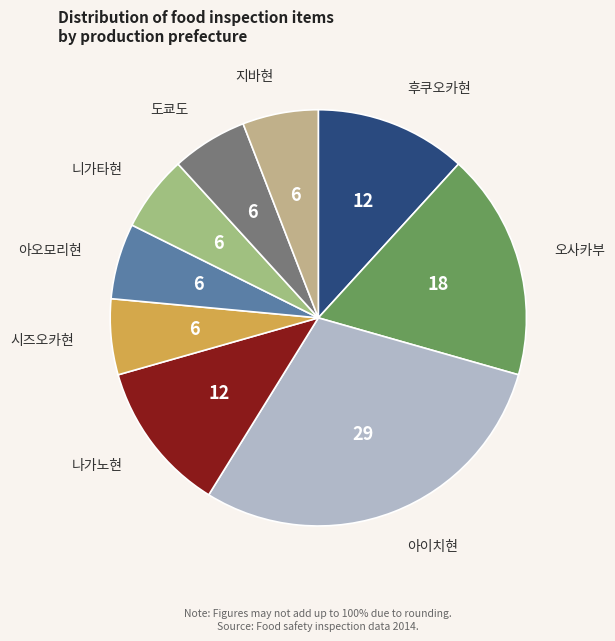

Which slice is the largest?

아이치현